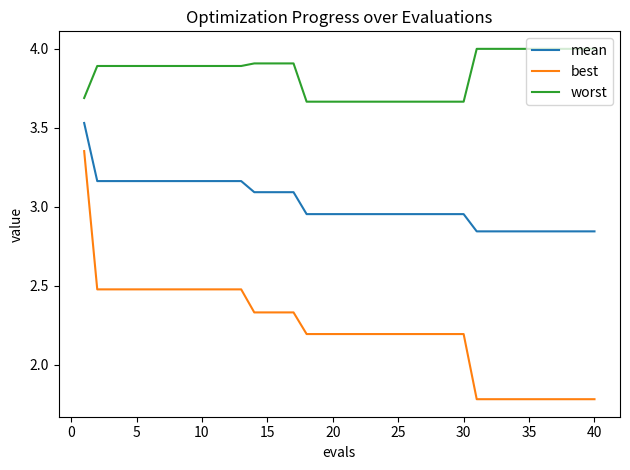

What is the difference between the maximum and minimum values in the best series?

1.6